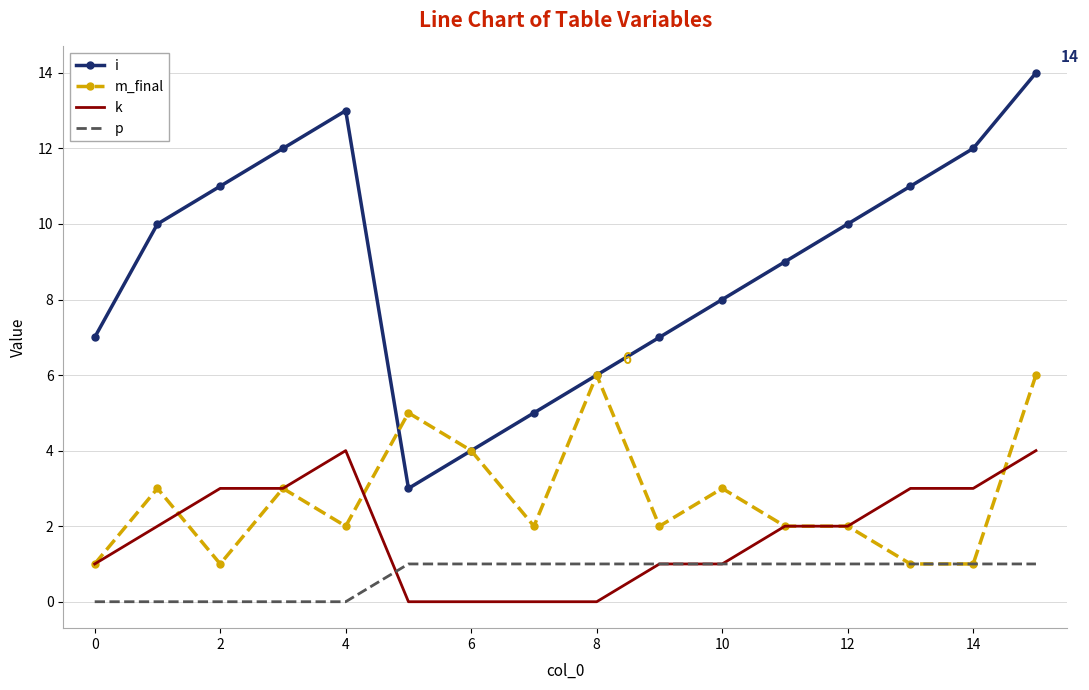

Which series has the widest spread of values?

i